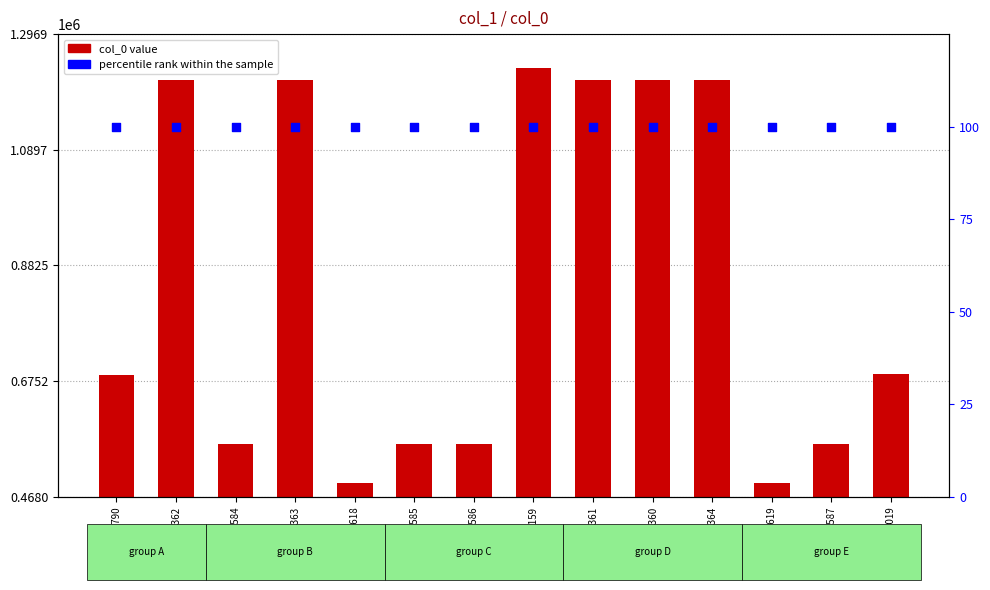

At how many categories does at least one series exceed 523839?

12